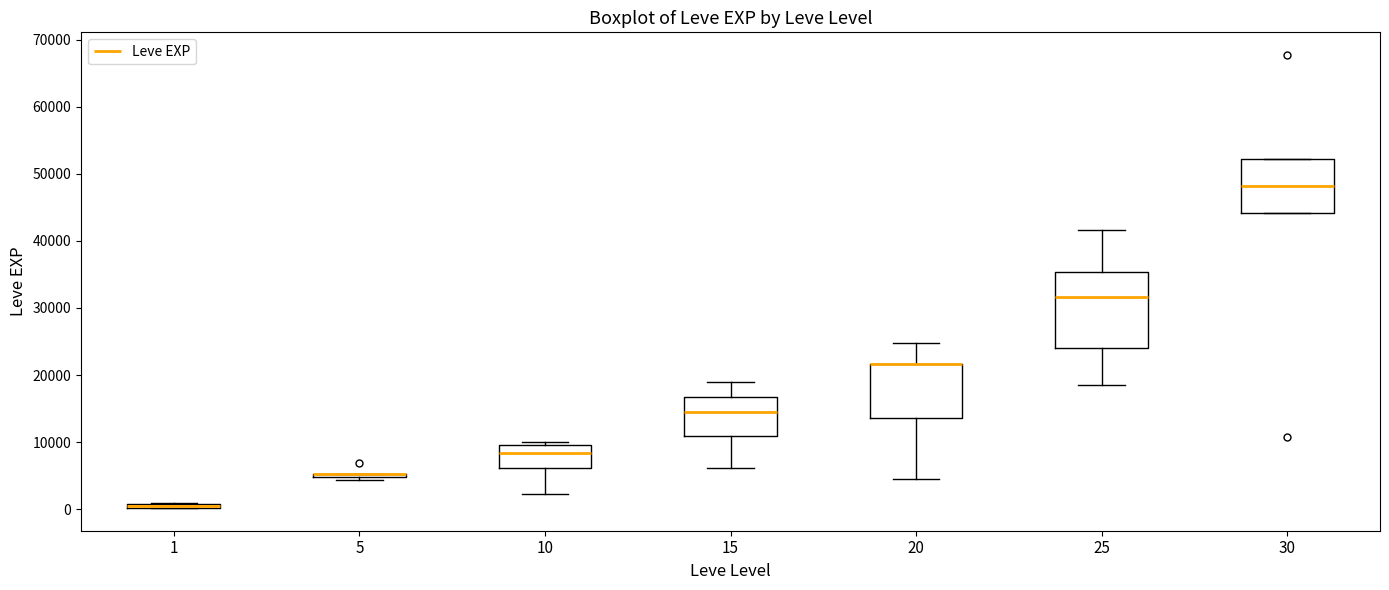

Comparing the boxes themselves (not the whiskers), which one is the tallest?

25